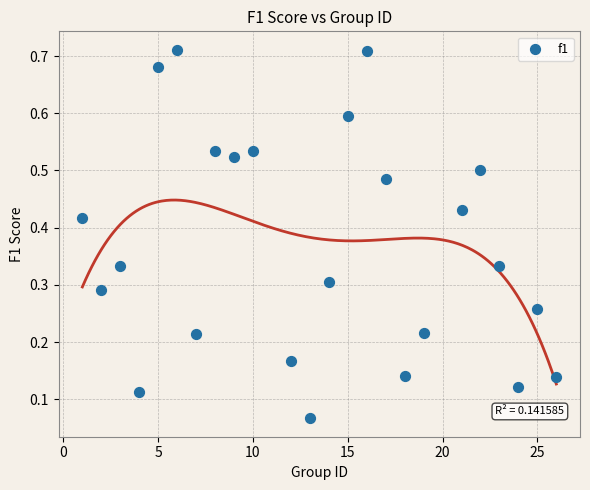

What is the range of X values (max minus min)?

25.0